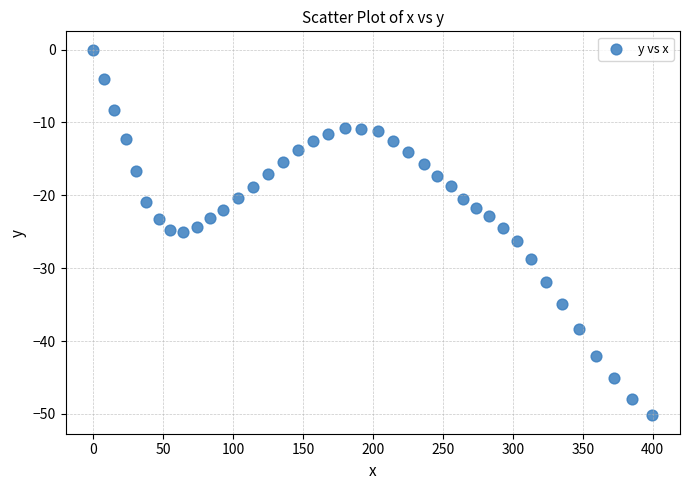

What is the range of Y values (max minus min)?

50.2